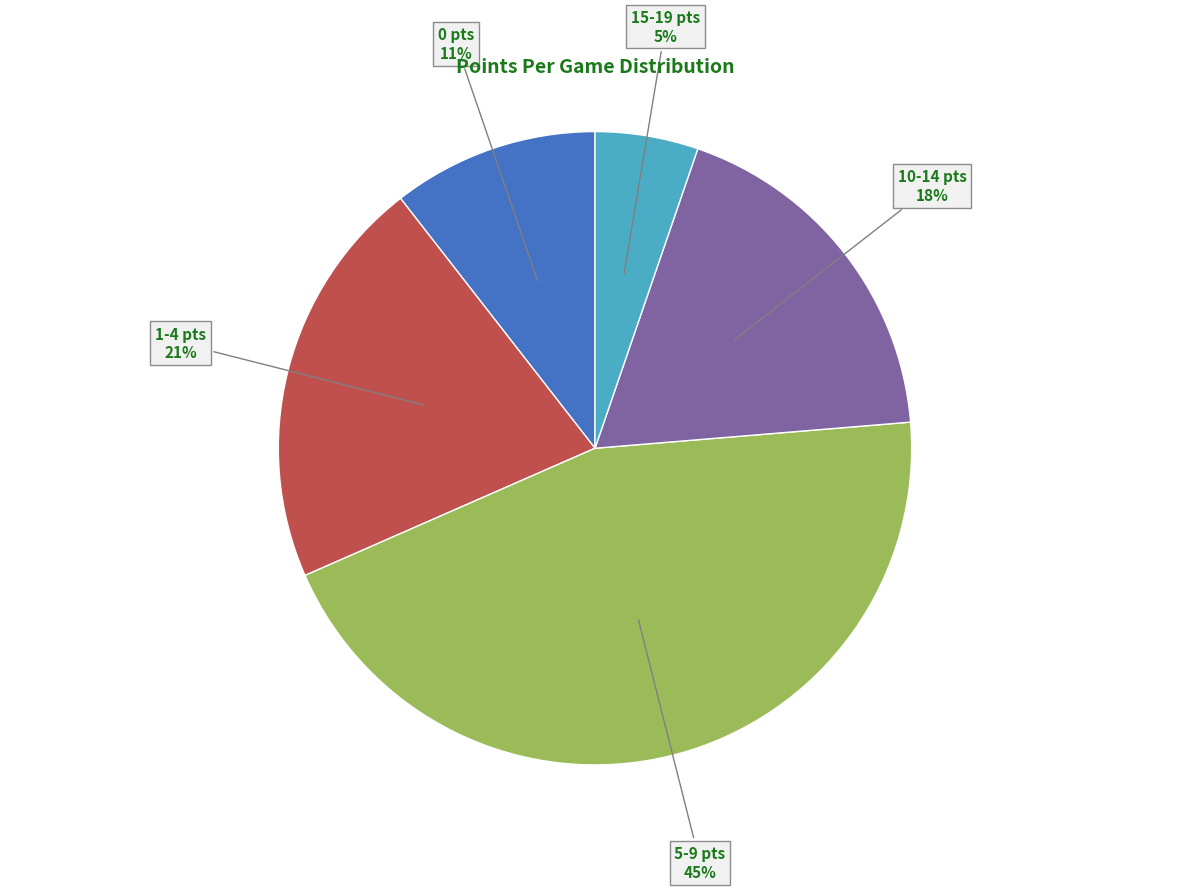

What is the largest slice in the pie chart?

5-9 pts